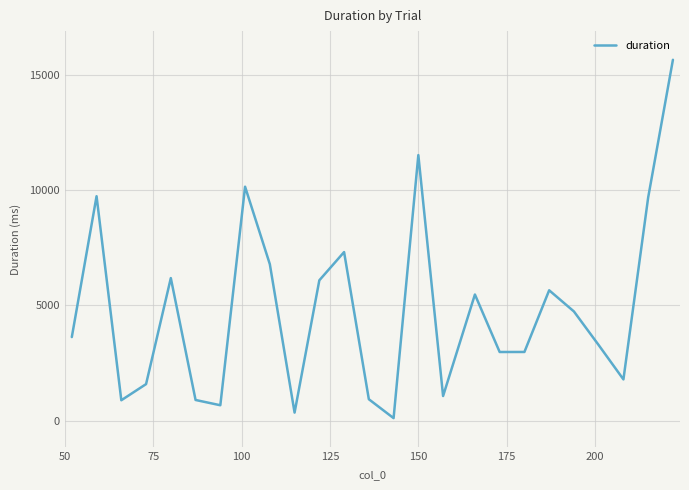

What is the difference between the maximum and minimum values?

15541.2